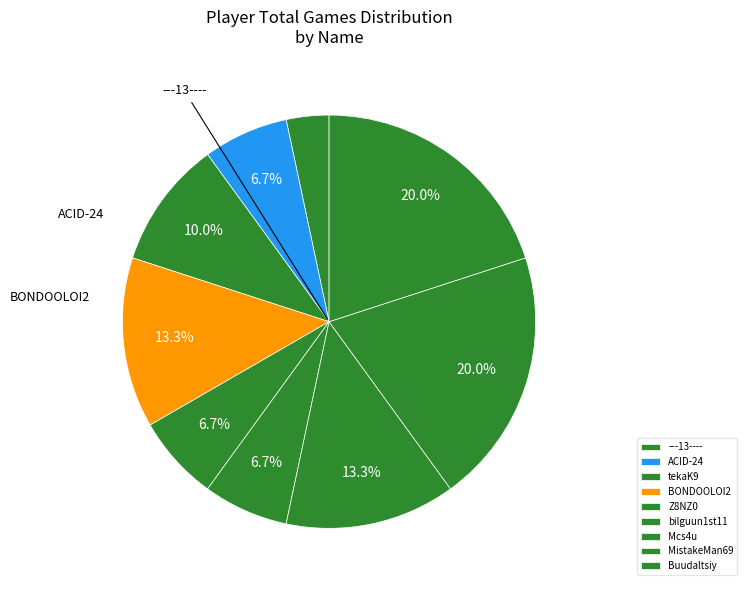

Is MistakeMan69 the majority of the pie?

No